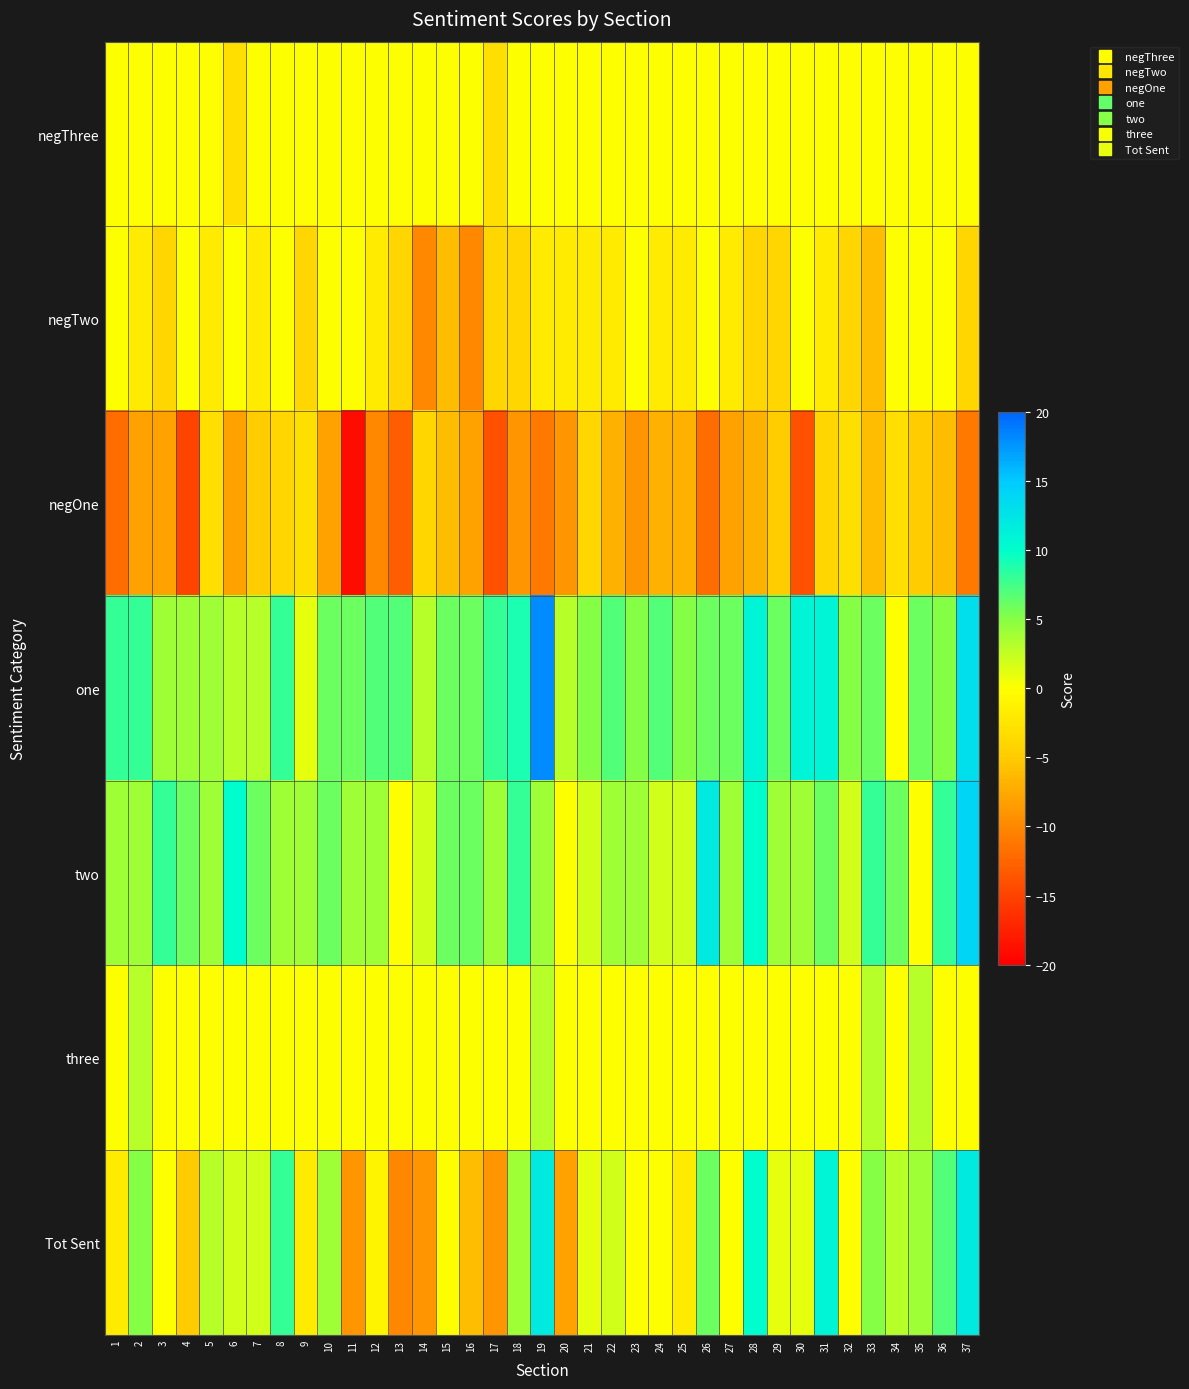

Reading left to right, what are all the values shown in this chart?

negThree: 1=0	2=0	3=0	4=0	5=0	6=-3	7=0	8=0	9=0	10=0	11=0	12=0	13=0	14=0	15=0	16=0	17=-3	18=0	19=0	20=0	21=0	22=0	23=0	24=0	25=0	26=0	27=0	28=0	29=0	30=0	31=0	32=0	33=0	34=0	35=0	36=0	37=0
negTwo: 1=0	2=-2	3=-4	4=0	5=-2	6=0	7=-2	8=0	9=-4	10=0	11=0	12=-2	13=-4	14=-10	15=-6	16=-10	17=-4	18=-4	19=-2	20=-2	21=-2	22=-2	23=0	24=-2	25=-2	26=0	27=-2	28=-4	29=-4	30=0	31=-2	32=-4	33=-6	34=0	35=0	36=0	37=-4
negOne: 1=-12	2=-8	3=-8	4=-15	5=-3	6=-8	7=-5	8=-4	9=-3	10=-8	11=-19	12=-10	13=-13	14=-4	15=-6	16=-8	17=-14	18=-9	19=-11	20=-9	21=-4	22=-7	23=-9	24=-7	25=-7	26=-12	27=-8	28=-7	29=-5	30=-14	31=-4	32=-3	33=-6	34=-3	35=-5	36=-6	37=-11
one: 1=8	2=8	3=4	4=4	5=4	6=3	7=3	8=8	9=1	10=6	11=6	12=7	13=7	14=3	15=6	16=6	17=8	18=9	19=18	20=3	21=5	22=7	23=5	24=7	25=5	26=6	27=6	28=11	29=6	30=11	31=11	32=5	33=6	34=0	35=6	36=5	37=13
two: 1=4	2=4	3=8	4=6	5=4	6=10	7=6	8=4	9=4	10=6	11=4	12=4	13=0	14=2	15=6	16=6	17=4	18=8	19=4	20=0	21=2	22=4	23=4	24=2	25=2	26=12	27=4	28=10	29=4	30=4	31=6	32=2	33=8	34=6	35=0	36=8	37=14
three: 1=0	2=3	3=0	4=0	5=0	6=0	7=0	8=0	9=0	10=0	11=0	12=0	13=0	14=0	15=0	16=0	17=0	18=0	19=3	20=0	21=0	22=0	23=0	24=0	25=0	26=0	27=0	28=0	29=0	30=0	31=0	32=0	33=3	34=0	35=3	36=0	37=0
Tot Sent: 1=-2	2=5	3=0	4=-5	5=3	6=2	7=2	8=8	9=-2	10=4	11=-9	12=-1	13=-10	14=-9	15=0	16=-6	17=-9	18=4	19=12	20=-8	21=1	22=2	23=0	24=0	25=-2	26=6	27=0	28=10	29=1	30=1	31=11	32=0	33=5	34=3	35=4	36=7	37=12